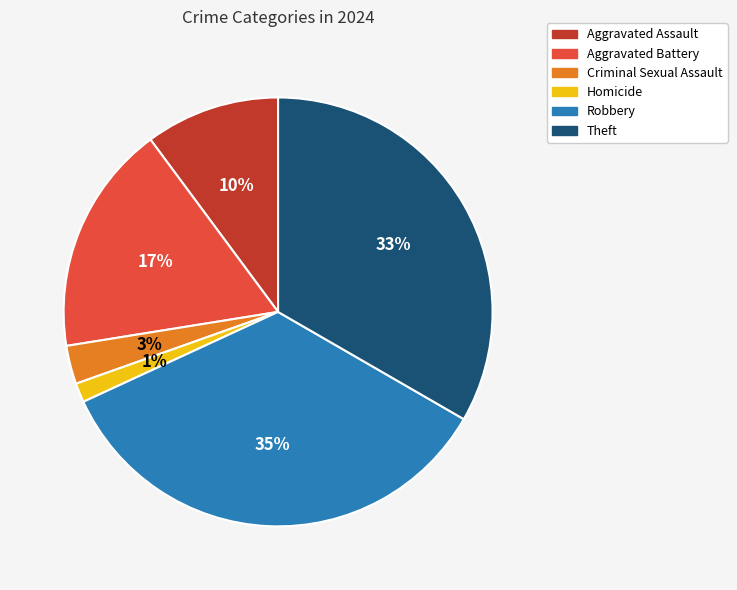

Approximately how many times larger is the value at Aggravated Assault compared to Theft?

0.3